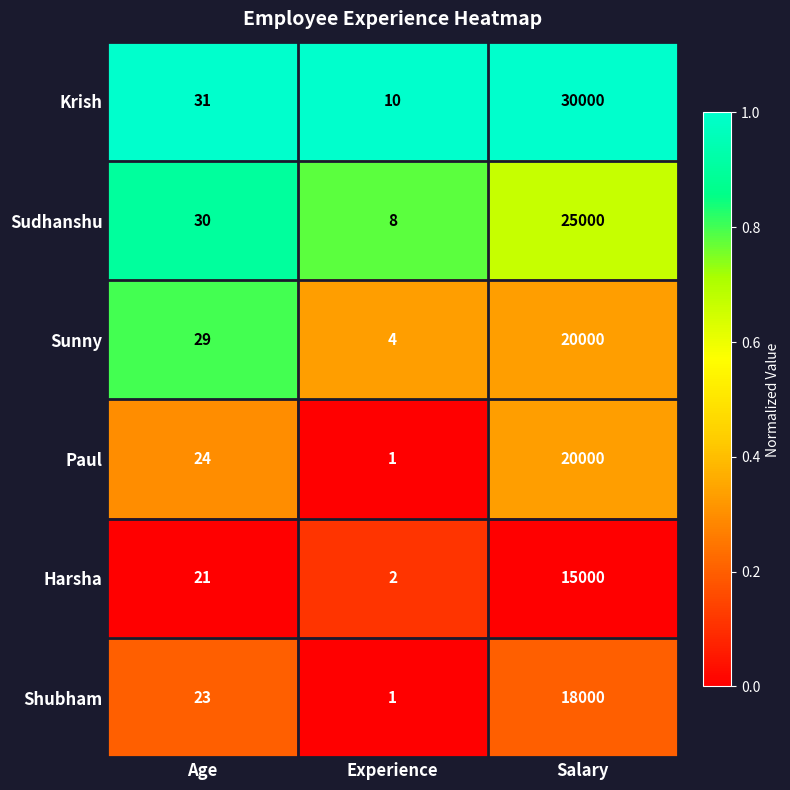

Is it true that Harsha equals 1 at Experience?

False